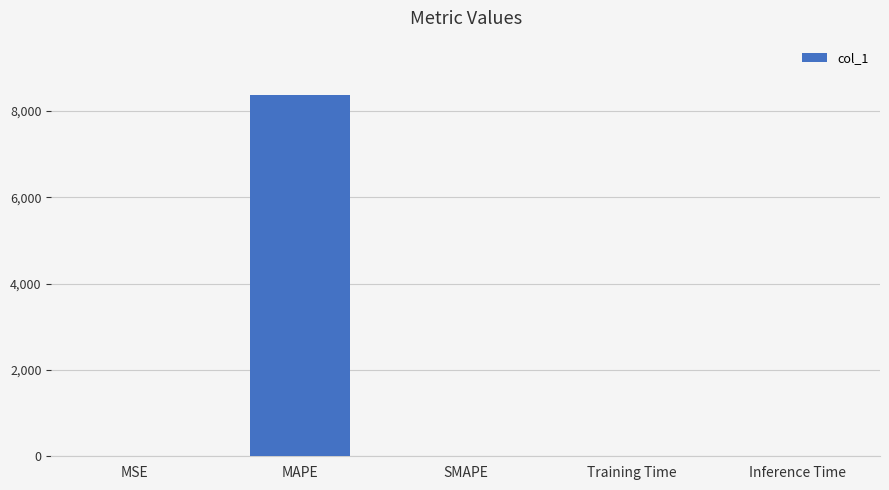

What is the change in value from MAPE to Inference Time?

-8370.7